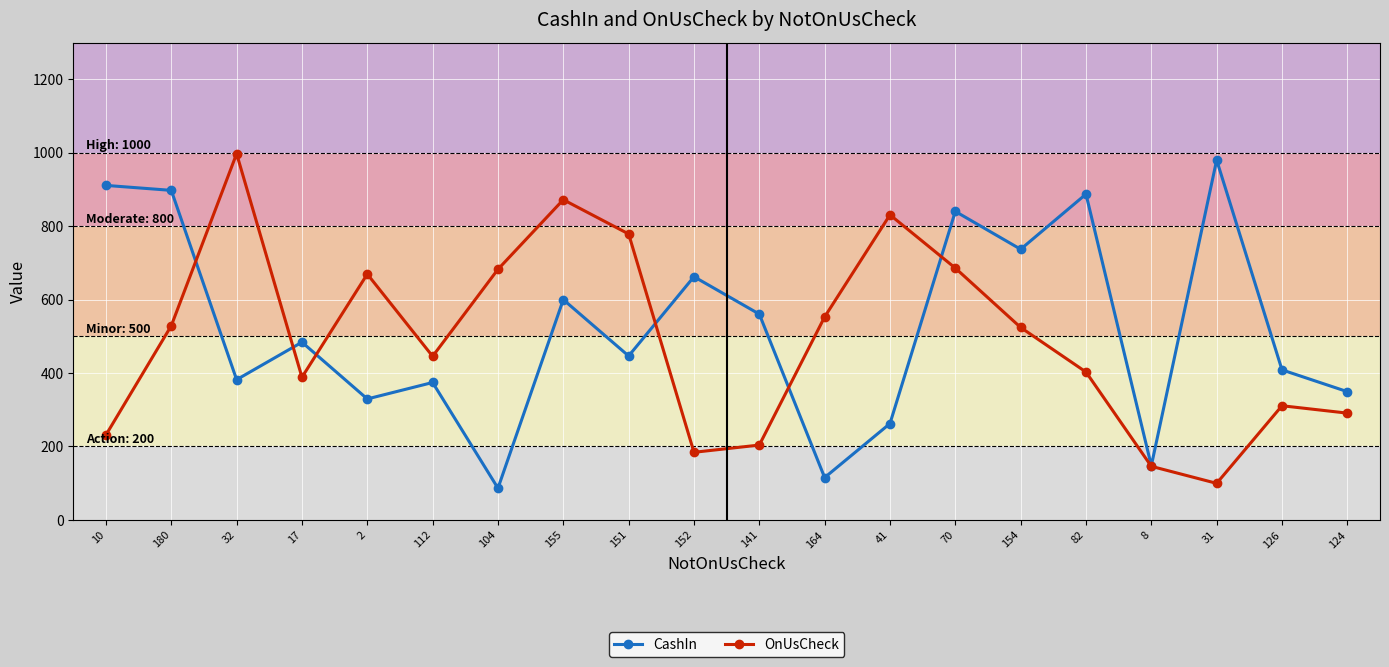

What is the label of the 19th point from the right?

180